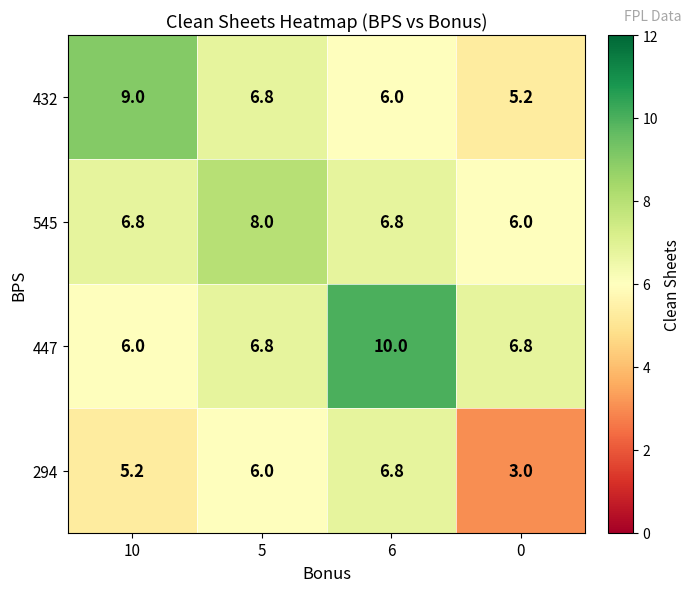

What is the sum of the 545 values at 6 and 5?

14.8